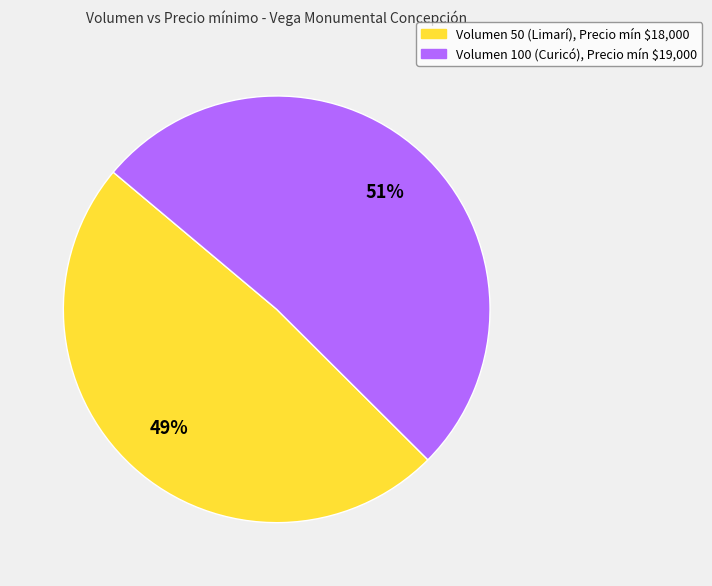

To the nearest percent, what is the average slice percentage?

50%